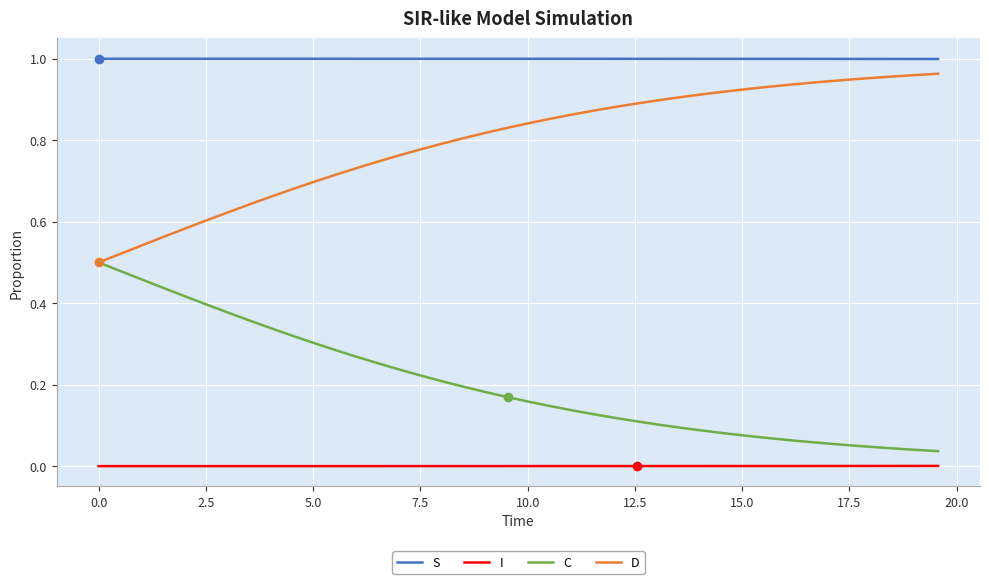

Does the chart display data point markers on the line(s)?

No